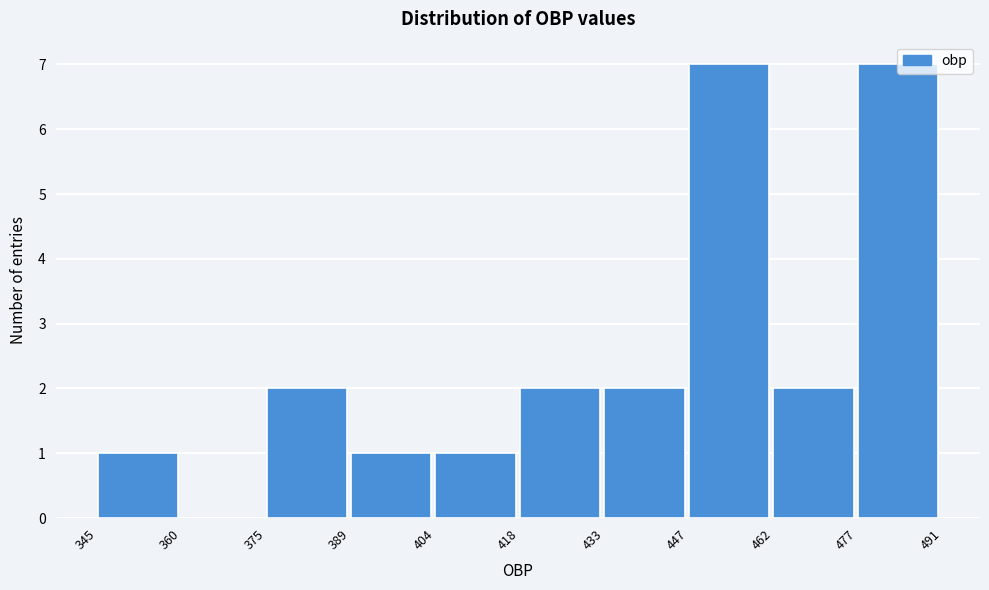

How tall is the bar that spans 404 to 418 on the x-axis? The values are not printed on the chart, so give them approximately, as read against the axis.

1